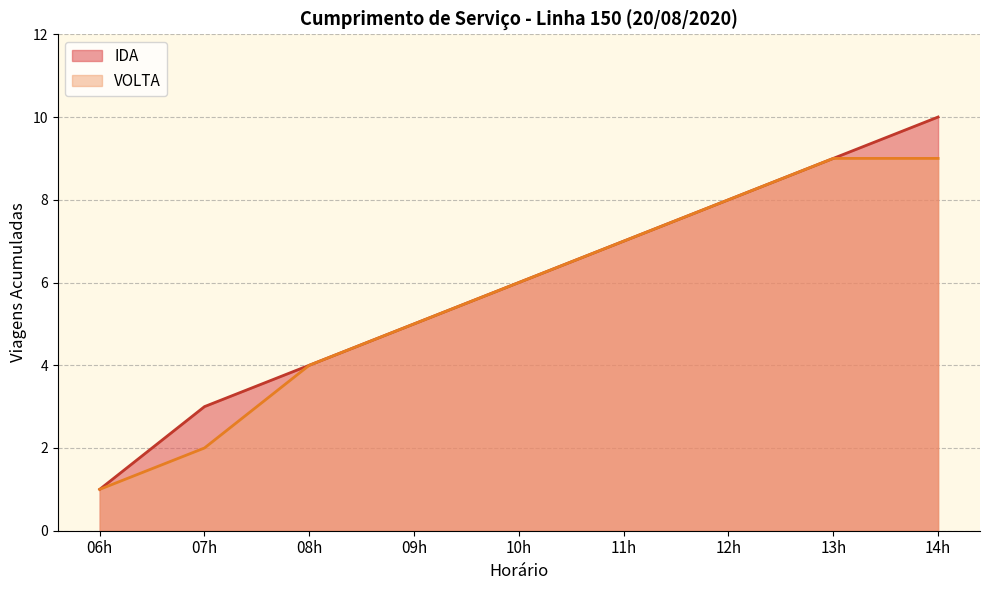

Rank the series by their maximum value, from highest to lowest.

IDA, VOLTA